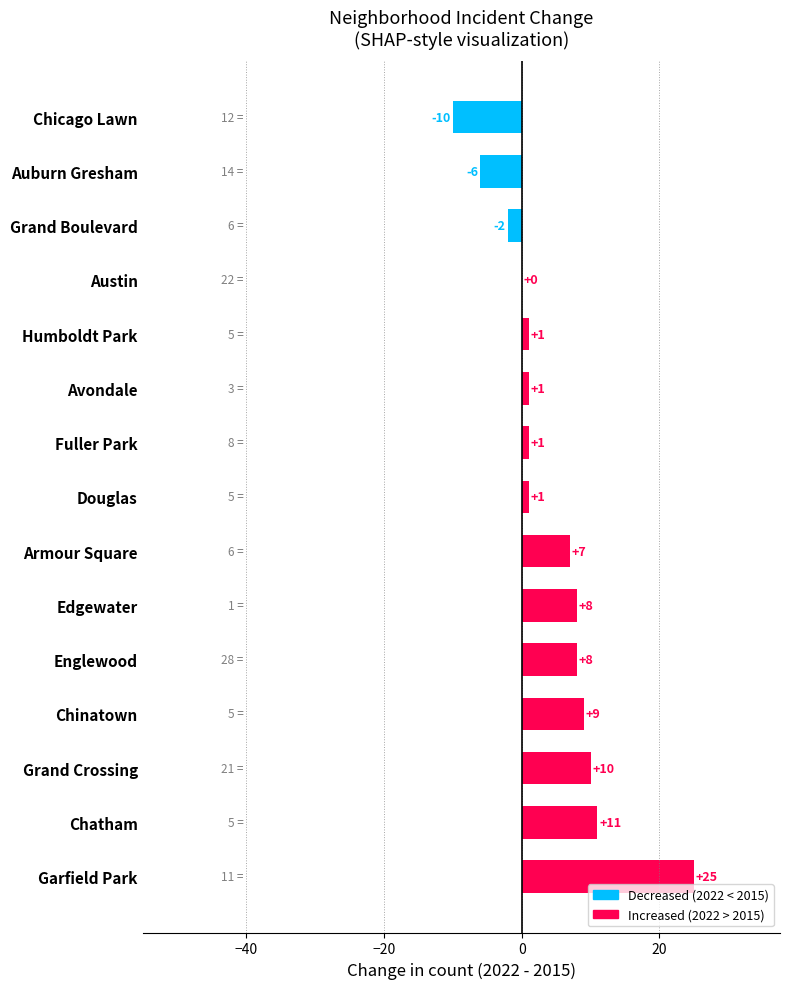

The value at Chicago Lawn is -10. True or false?

True